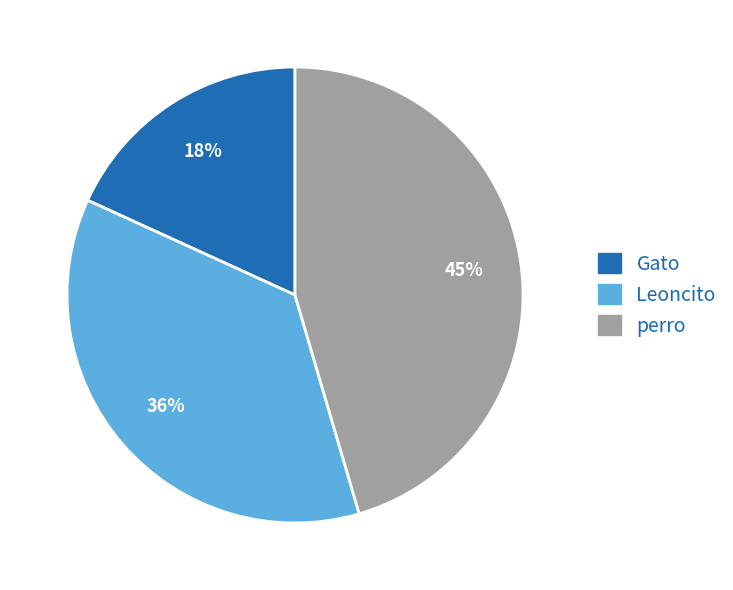

Between perro and Gato, which is larger?

perro